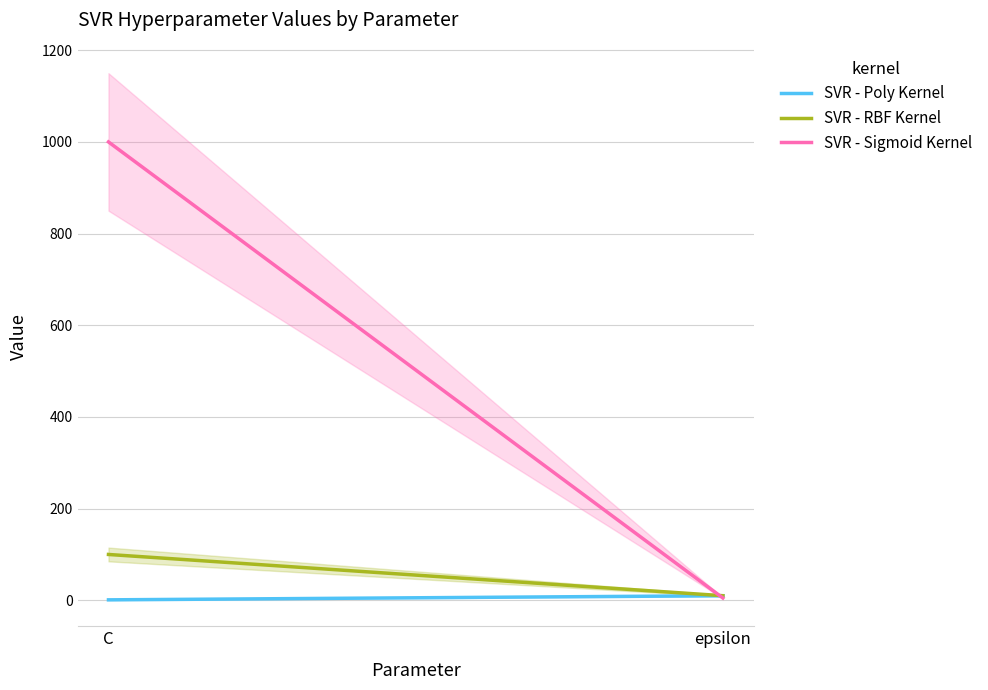

Rank the series by their maximum value, from highest to lowest.

SVR - Sigmoid Kernel, SVR - RBF Kernel, SVR - Poly Kernel